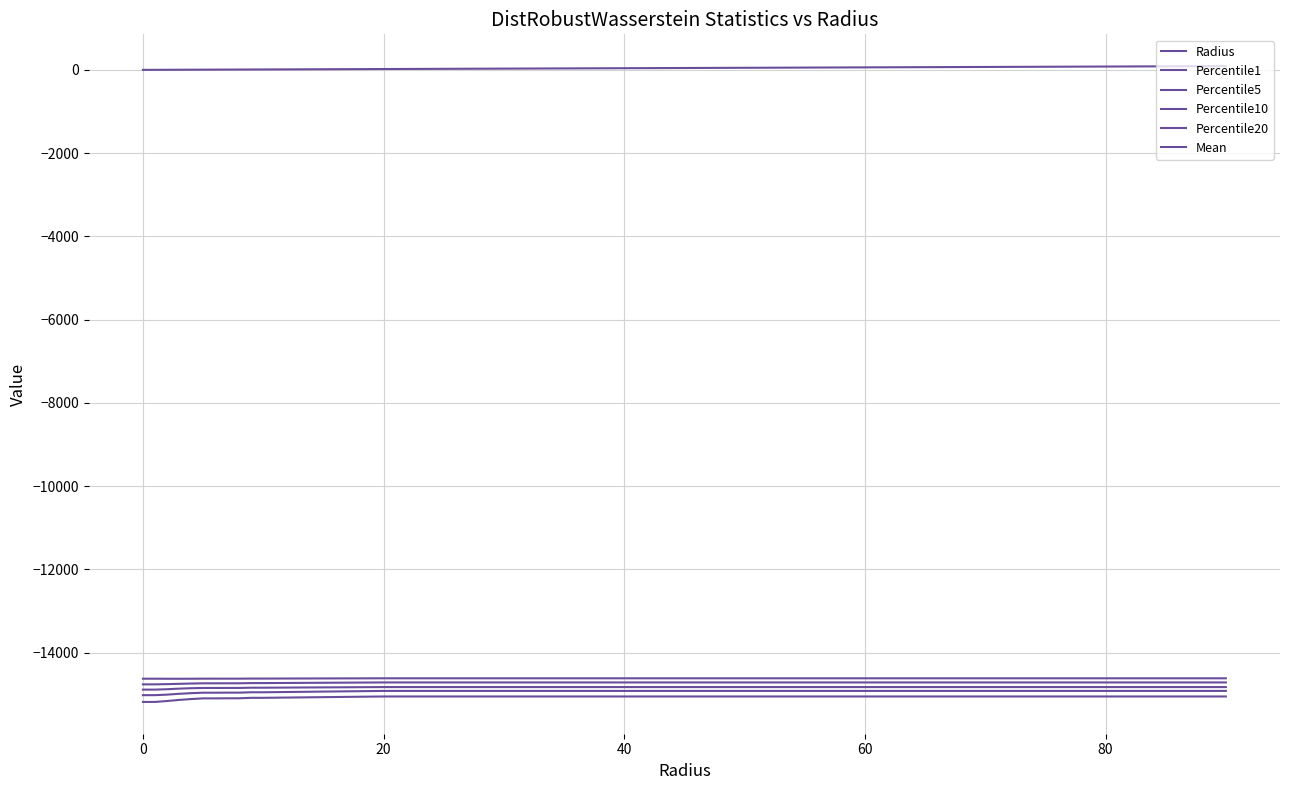

What is the minimum value for Mean?

-14630.3